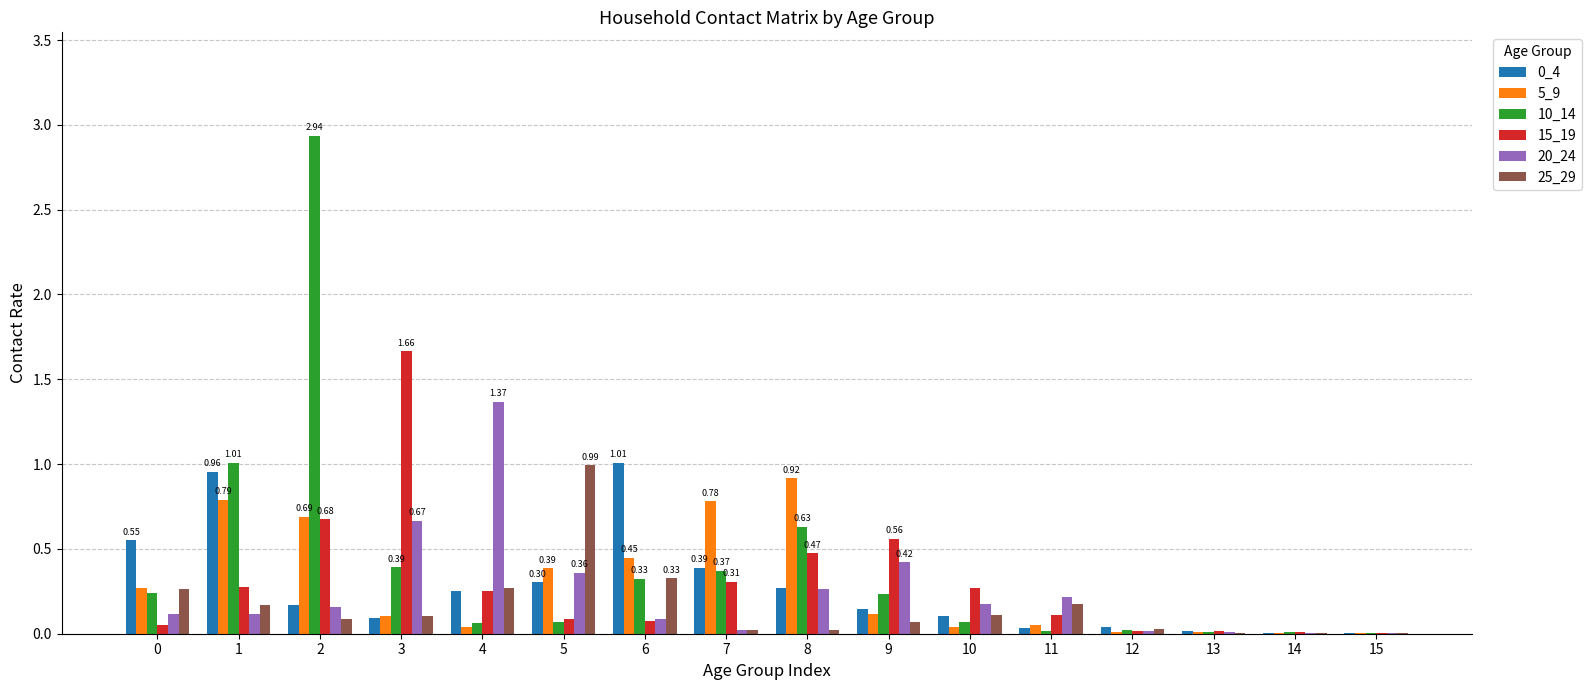

Which series changed the most between 3 and 6?

15_19